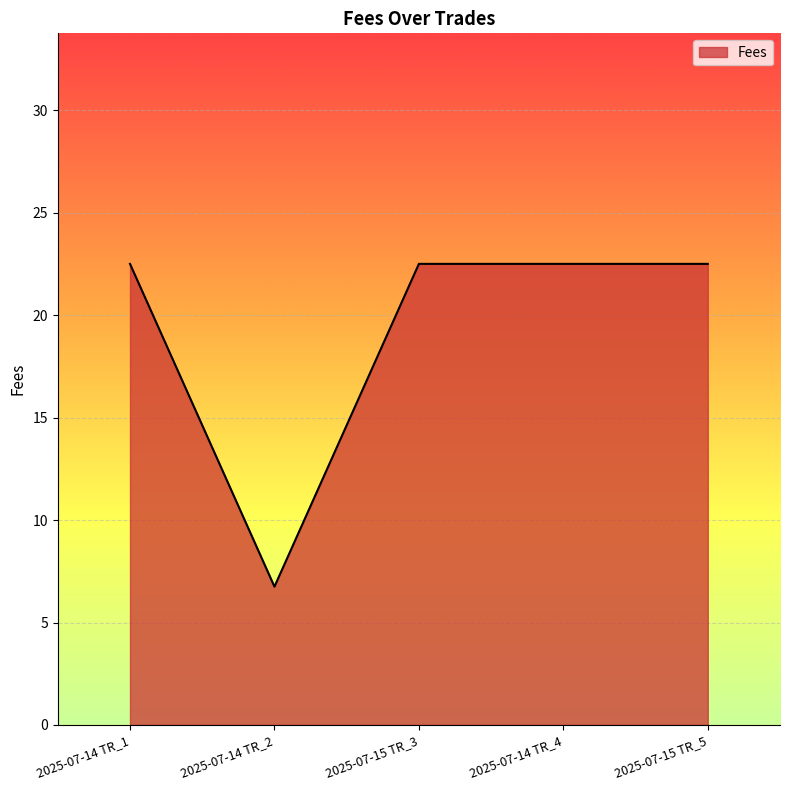

Reading left to right, transcribe all the data shown in this chart.

2025-07-14 TR_1=22.5	2025-07-14 TR_2=6.8	2025-07-15 TR_3=22.5	2025-07-14 TR_4=22.5	2025-07-15 TR_5=22.5